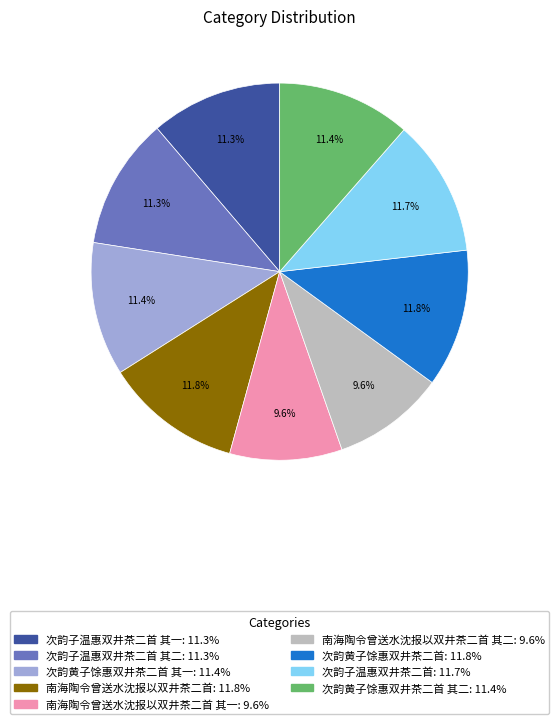

Does any single category account for the majority?

No